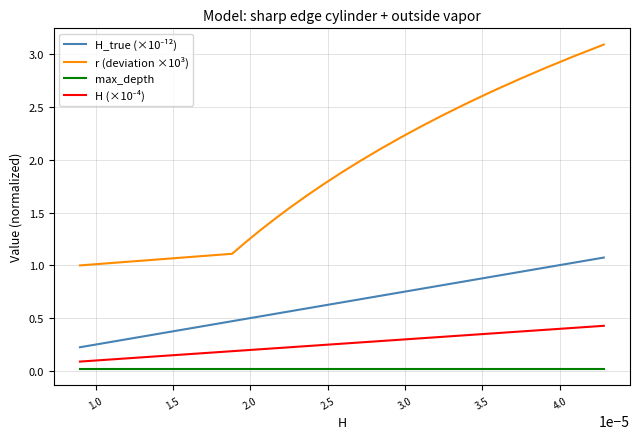

True or false: r (deviation ×10³) and max_depth cross at least once.

False